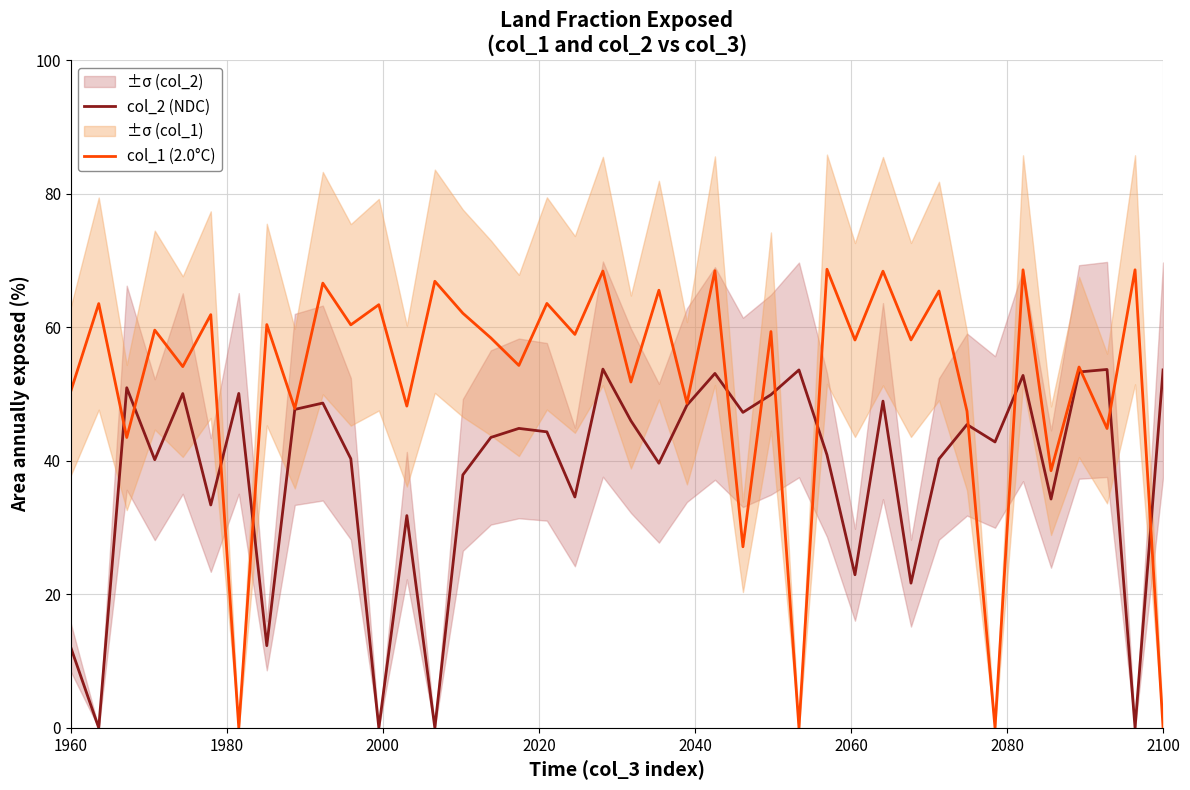

Reading left to right, extract all data points from this chart.

col_2 (NDC): 12.1	0.0	50.9	40.2	50.1	33.4	50.1	12.3	47.7	48.7	40.3	0.0	31.8	0.0	37.9	43.5	44.9	44.3	34.6	53.7	46.0	39.6	48.3	53.1	47.3	49.9	53.6	40.9	22.9	48.9	21.7	40.3	45.4	42.8	52.8	34.3	53.3	53.7	0.0	53.6
col_1 (2.0°C): 50.4	63.5	43.5	59.6	54.1	61.9	0.0	60.4	47.8	66.6	60.4	63.4	48.2	66.9	62.1	58.4	54.3	63.6	58.9	68.4	51.8	65.6	48.6	68.5	27.1	59.4	0.0	68.7	58.1	68.4	58.1	65.4	47.4	0.0	68.6	38.5	54.1	44.8	68.6	0.0